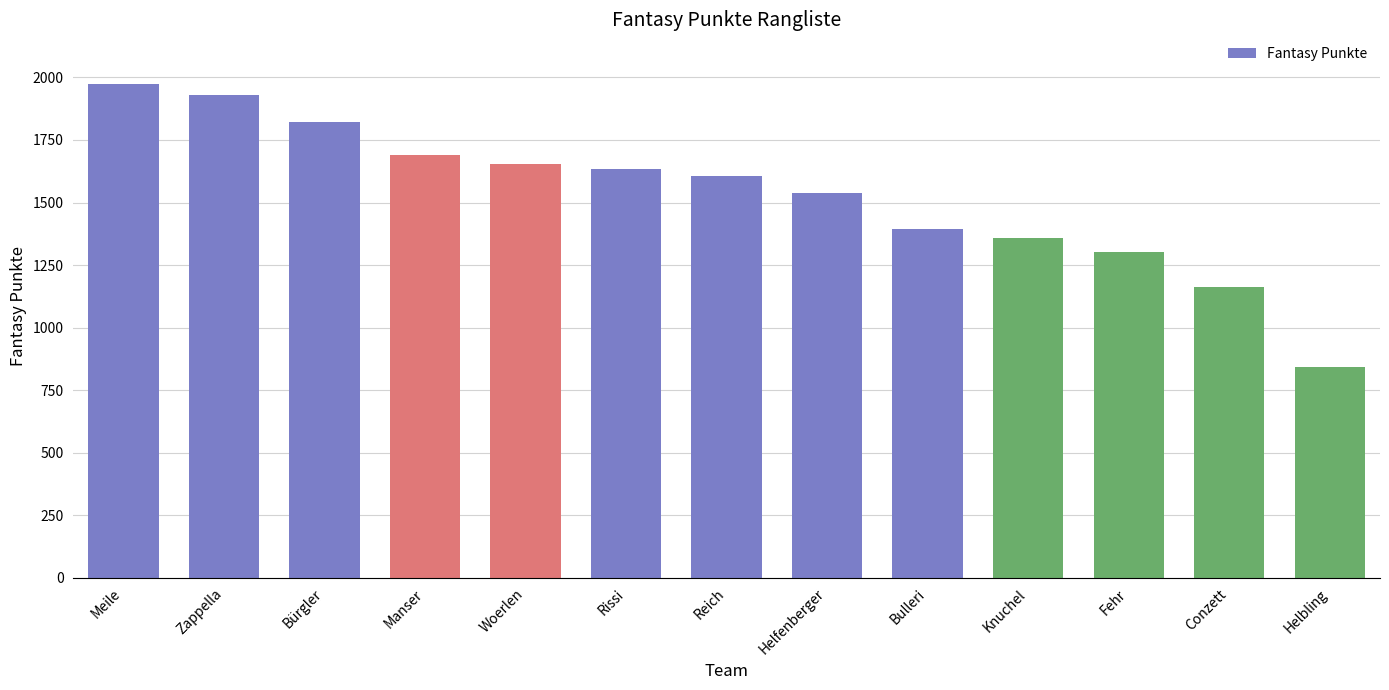

What is the sum of all values?

19906